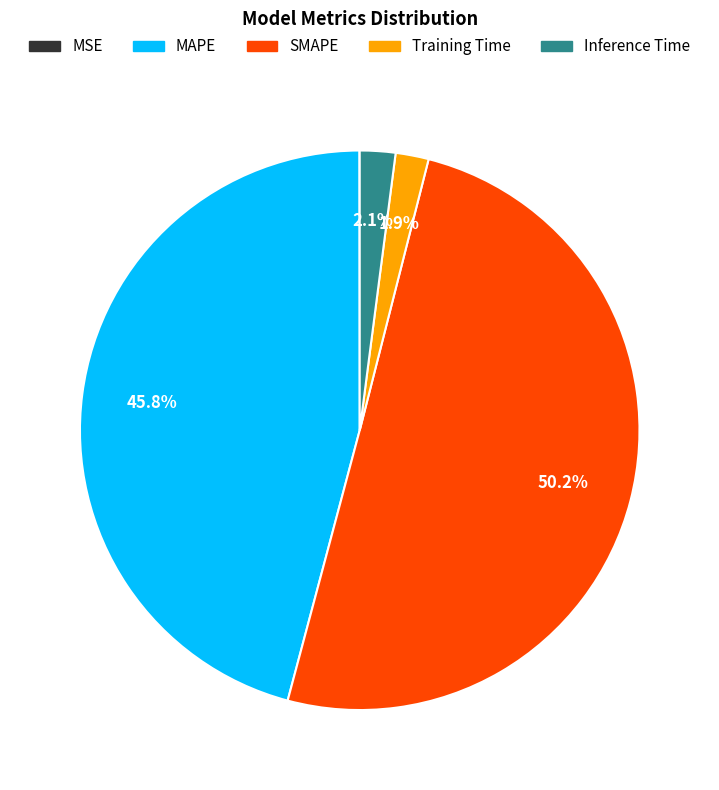

Which slice represents more than half of the pie?

SMAPE